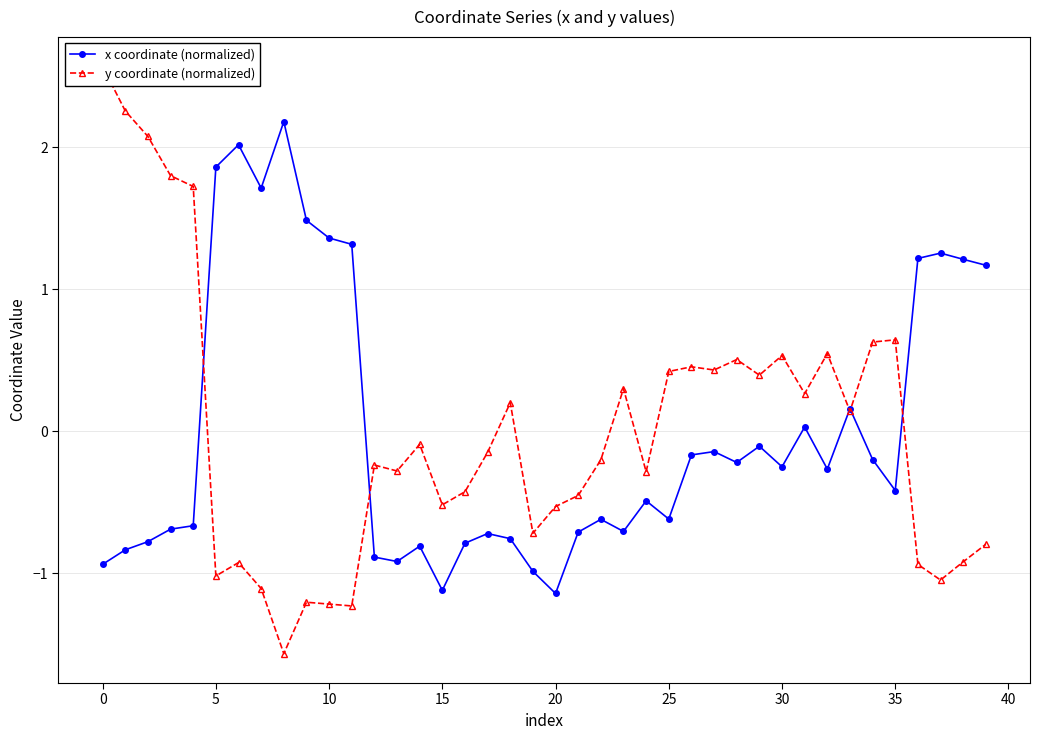

At how many categories does at least one series exceed 2?

5